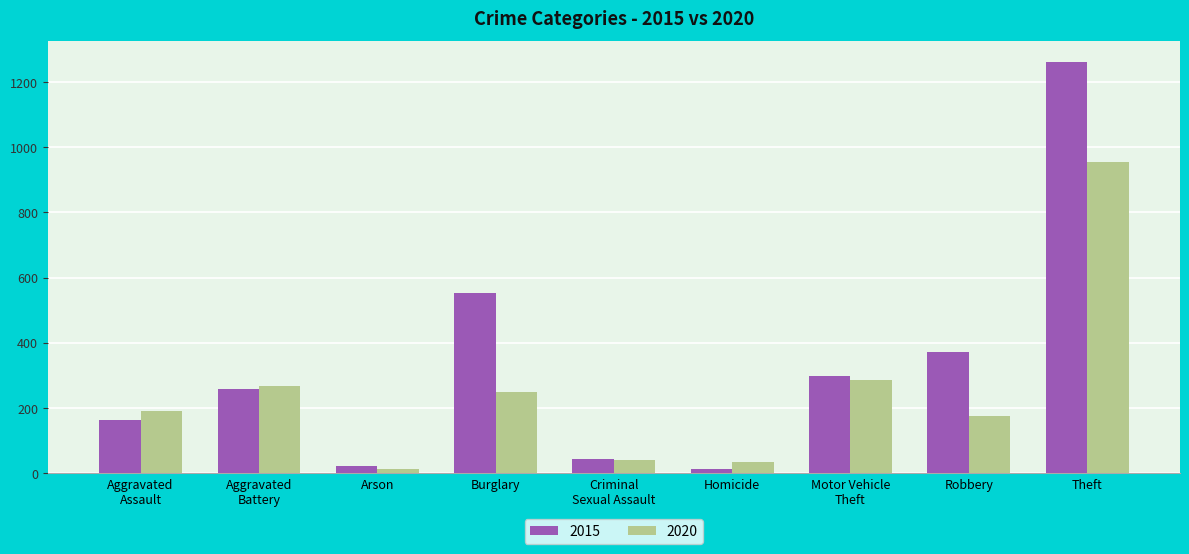

How many groups of bars are there?

9